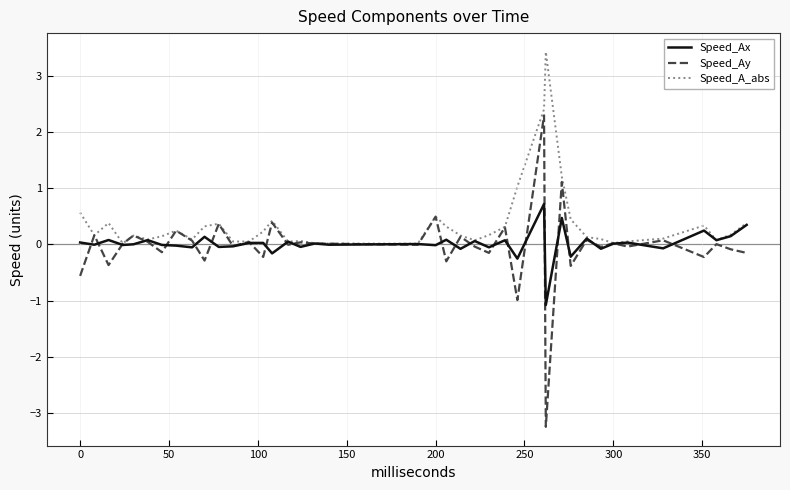

Rank the series by their maximum value, from highest to lowest.

Speed_A_abs, Speed_Ay, Speed_Ax